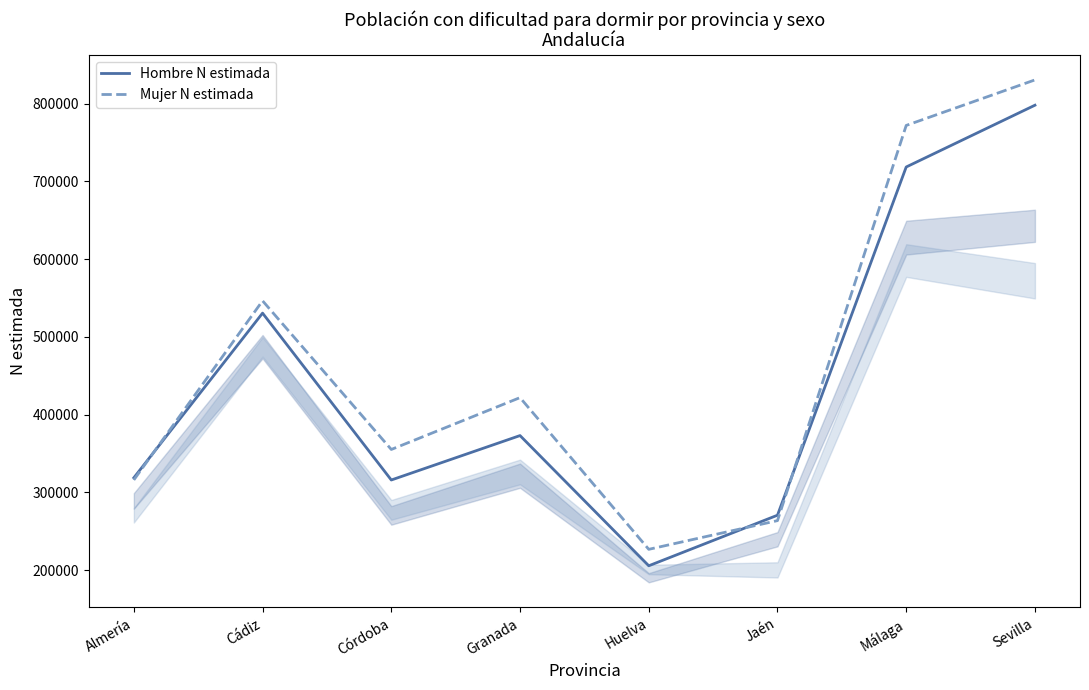

Reading left to right, what are all the values shown in this chart?

Hombre N estimada: Almería=318845	Cádiz=530647	Córdoba=315993	Granada=373145	Huelva=205665	Jaén=270707	Málaga=718605	Sevilla=798072
Mujer N estimada: Almería=316061	Cádiz=546494	Córdoba=355274	Granada=421961	Huelva=226823	Jaén=263750	Málaga=772057	Sevilla=830609